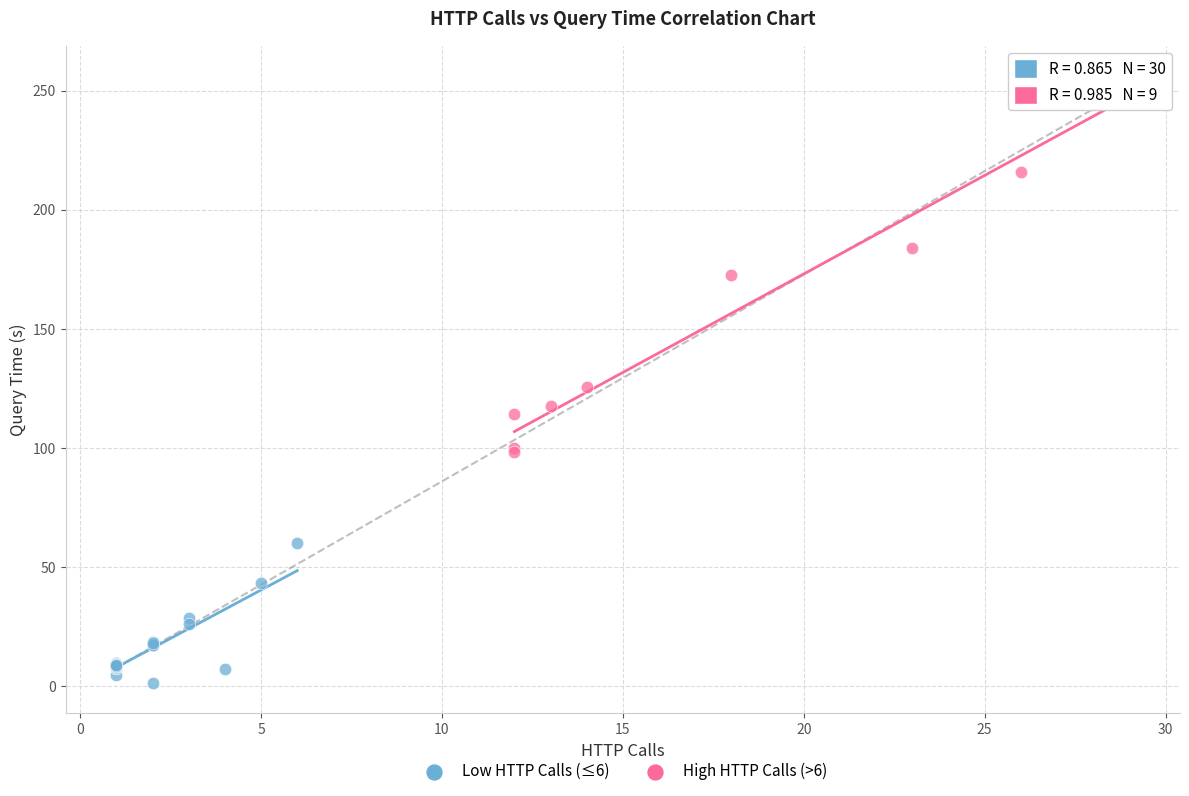

Which series contains the lowest Y value?

Low HTTP Calls (≤6)